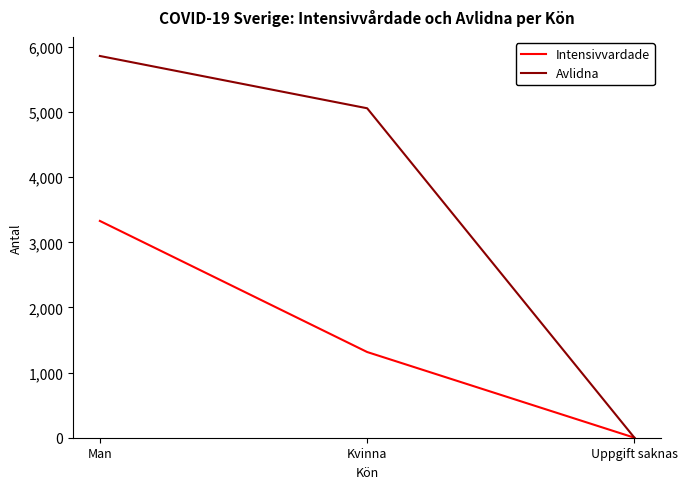

At which label is Intensivvardade closest to 1664?

Kvinna